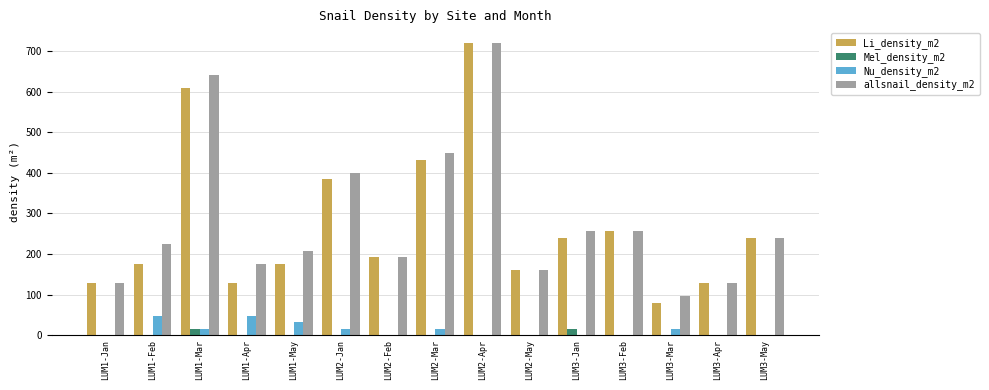

Which series has the largest total across all categories?

allsnail_density_m2